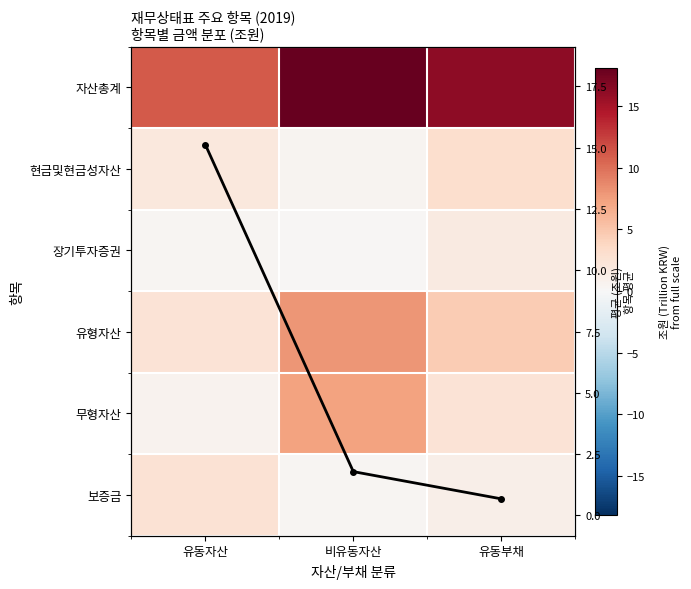

At how many categories does at least one series exceed 2?

3